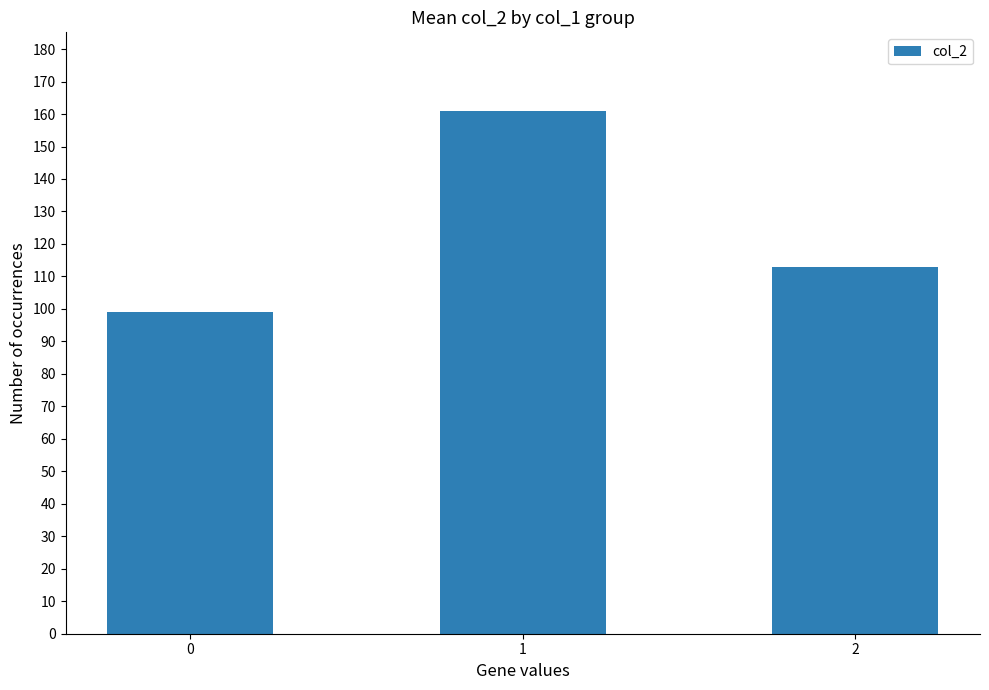

What is the sum of all values?

373